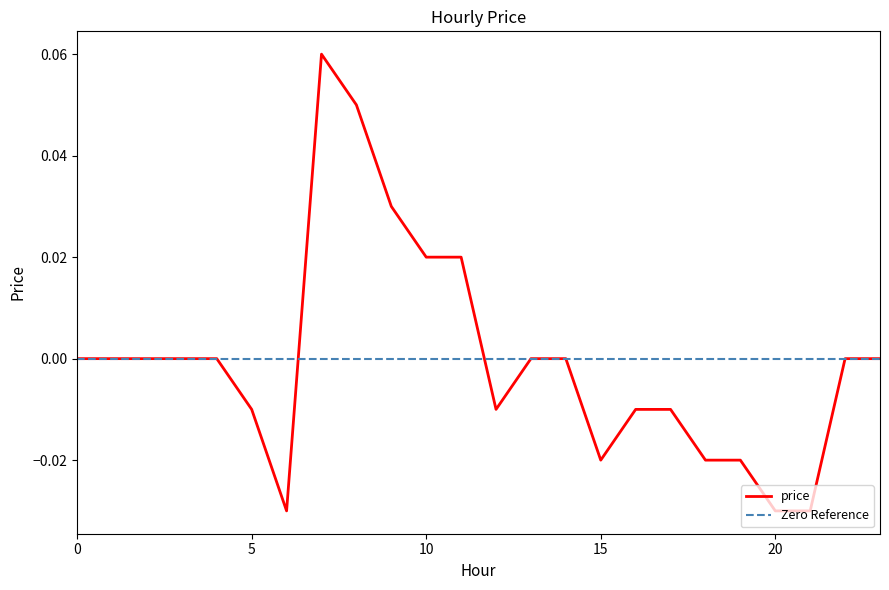

At which category does the data reach its first local valley?

6